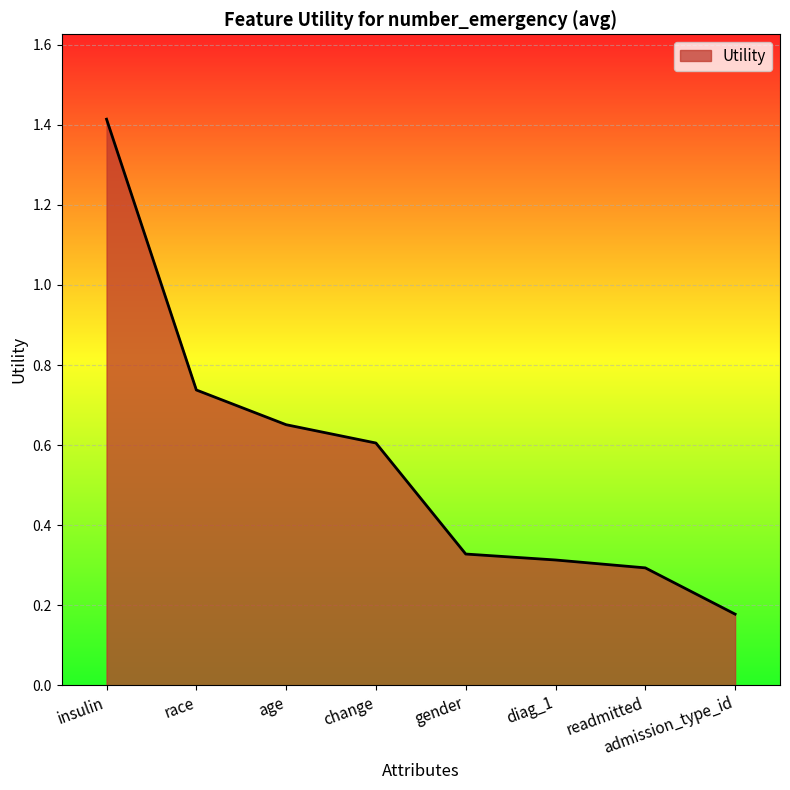

What position from the left is insulin?

1